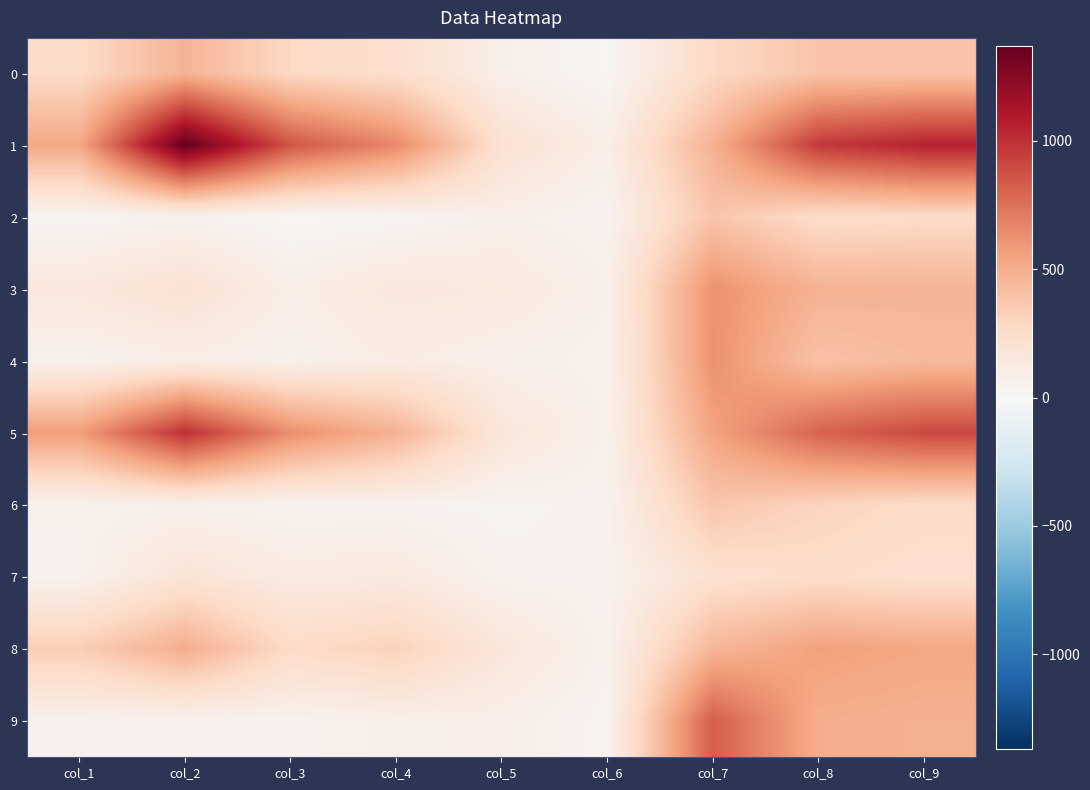

Between col_3 and col_7, which series saw the biggest shift?

9